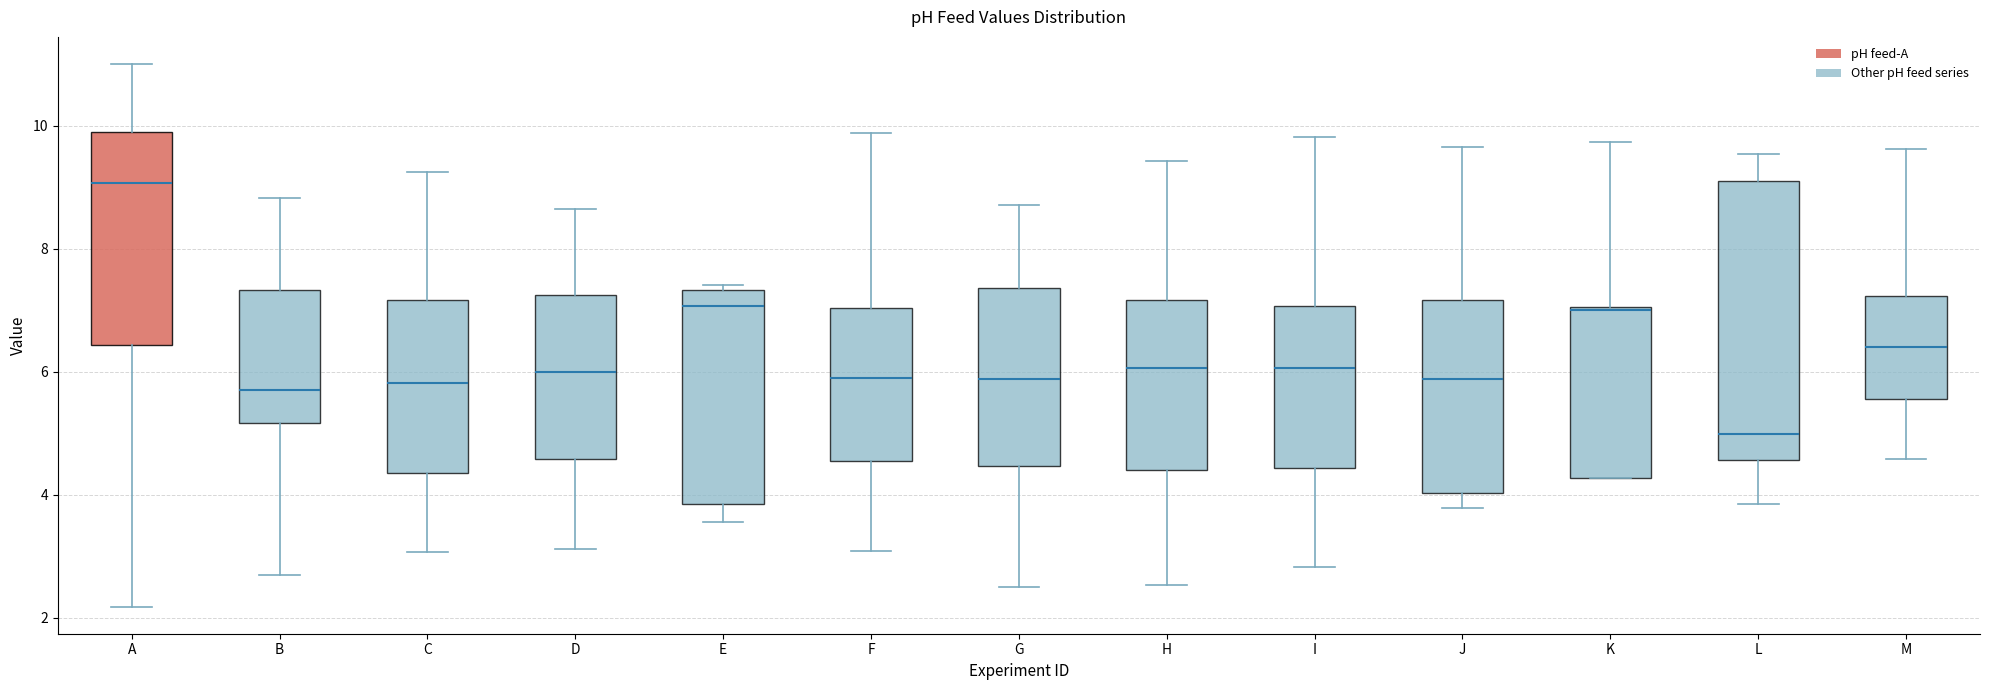

Which box has the lowest median line?

L